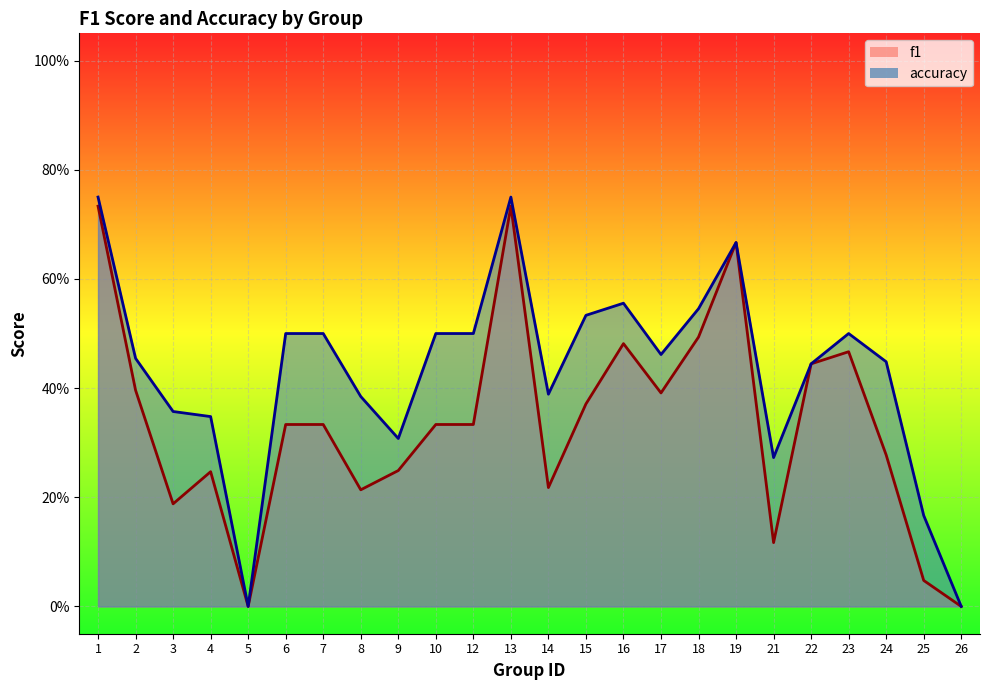

What is the average value of the f1 series?

0.3